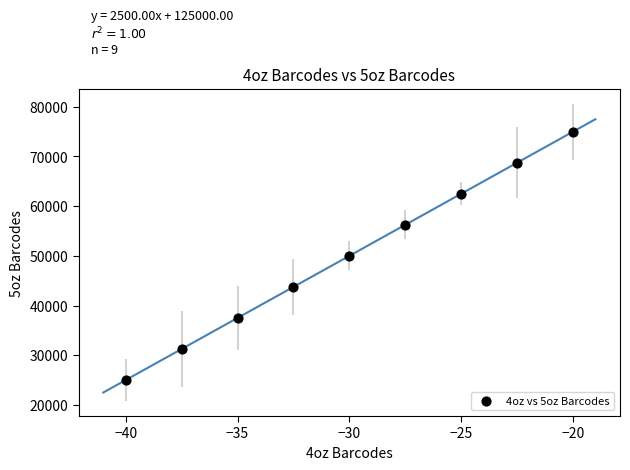

What is the average Y value?

50000